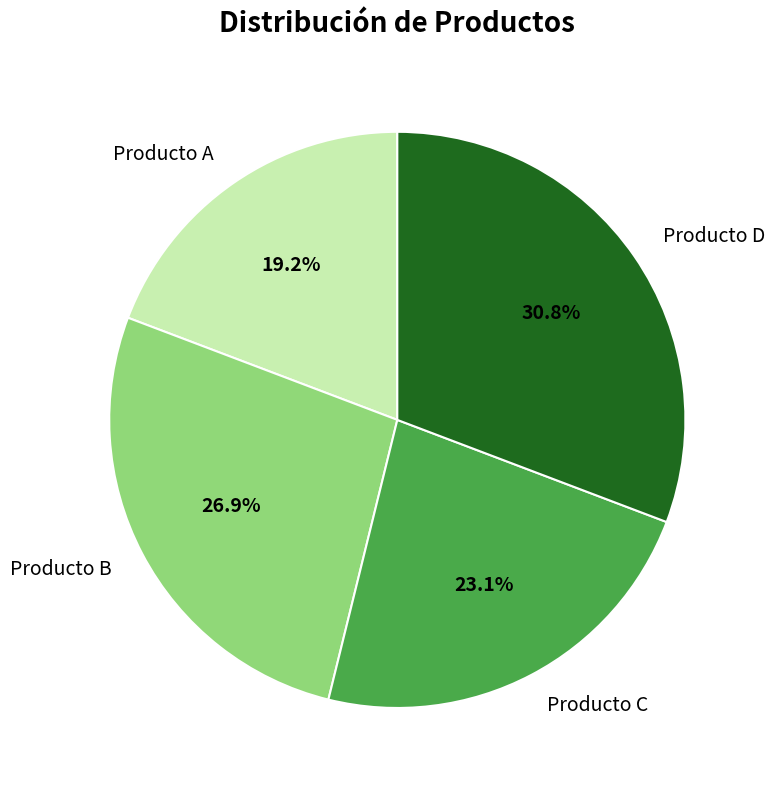

Which slice is the smallest?

Producto A